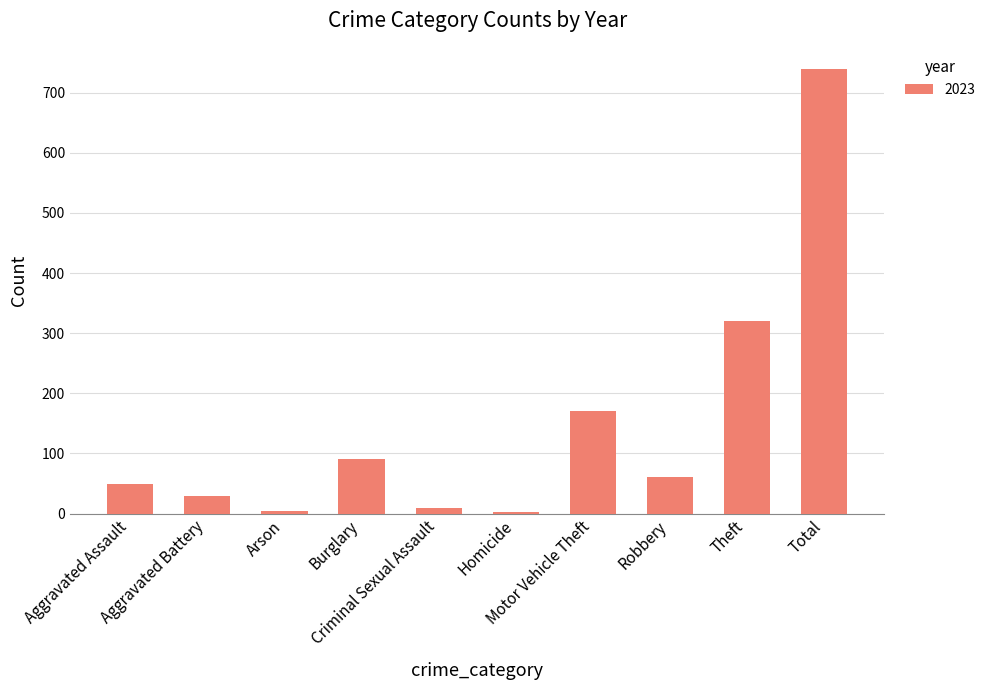

What is the difference between the maximum and minimum values?

737